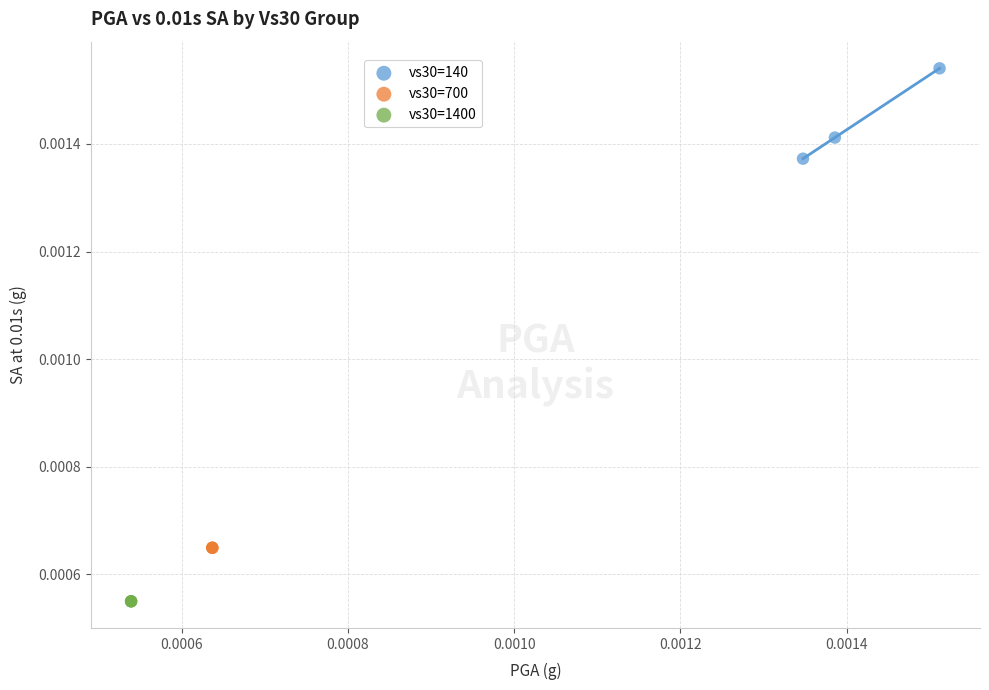

Which series contains the lowest Y value?

vs30=1400